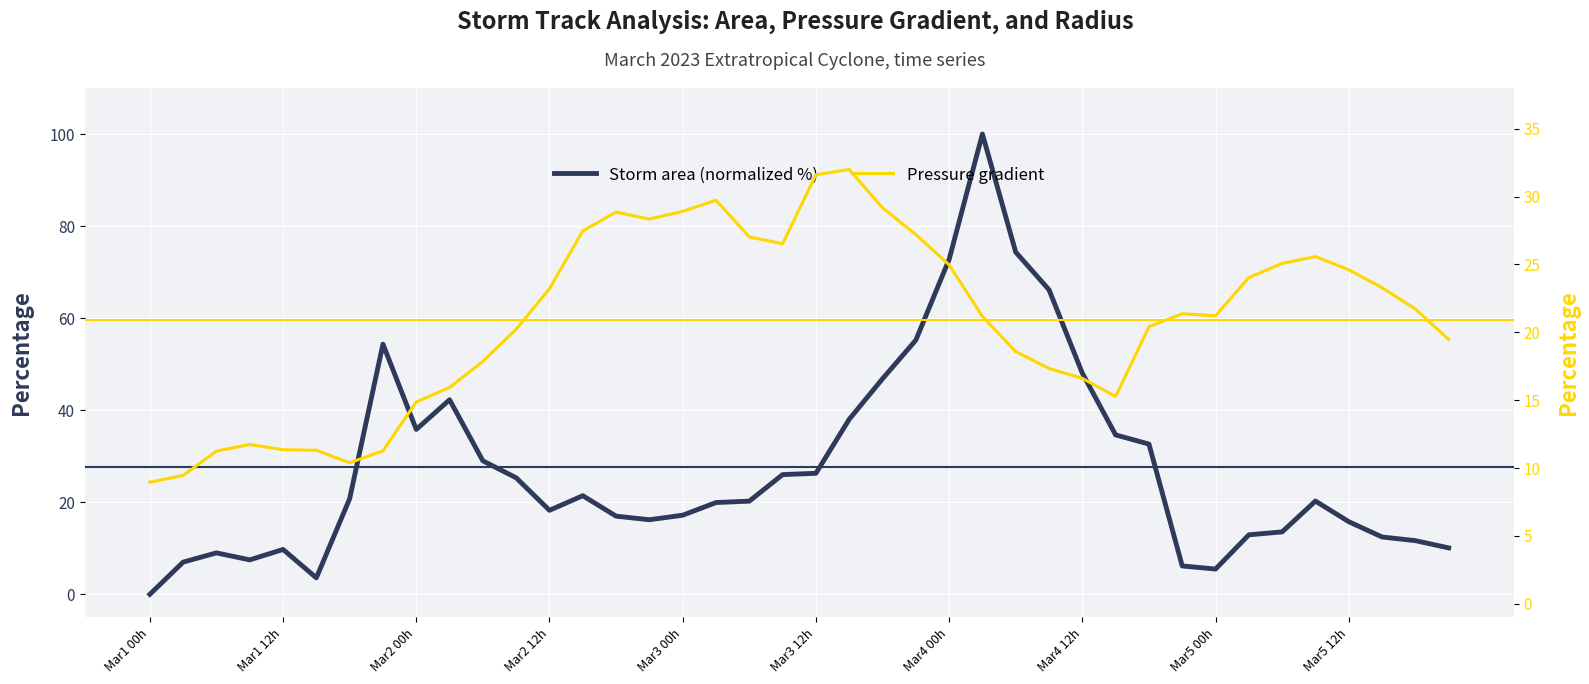

Reading right to left, extract all data points from this chart.

Storm area (normalized %): 10.1	11.7	12.5	15.8	20.3	13.6	12.9	5.5	6.2	32.7	34.6	48.1	66.2	74.3	100.0	72.8	55.2	46.8	38.0	26.3	26.0	20.3	20.0	17.2	16.2	17.0	21.4	18.3	25.3	29.0	42.3	35.8	54.4	20.8	3.6	9.8	7.5	9.0	7.0	0.0
Pressure gradient: 19.5	21.7	23.3	24.6	25.6	25.1	24.0	21.2	21.4	20.4	15.3	16.6	17.3	18.6	21.2	25.0	27.2	29.2	32.0	31.6	26.5	27.0	29.7	28.9	28.3	28.9	27.5	23.2	20.2	17.9	15.9	14.9	11.3	10.4	11.3	11.4	11.7	11.3	9.5	9.0